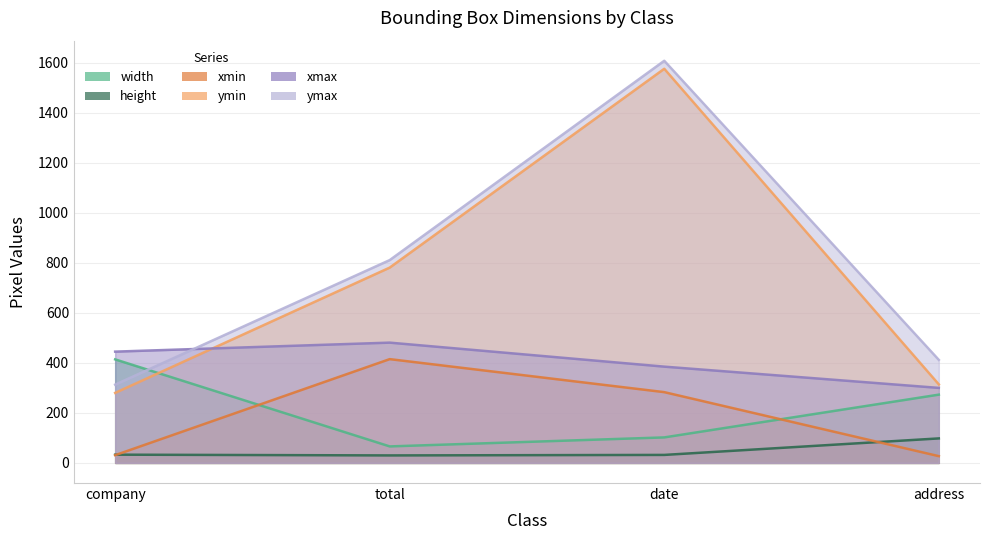

What is the label of the 4th point from the left?

address